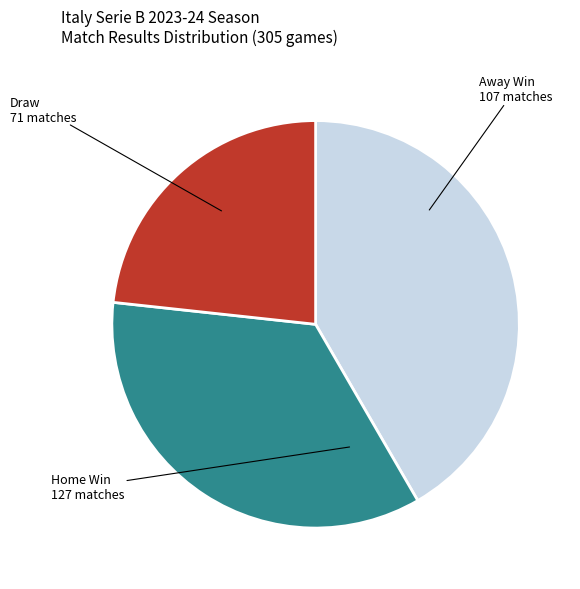

Is there any slice that represents more than half of the pie?

No